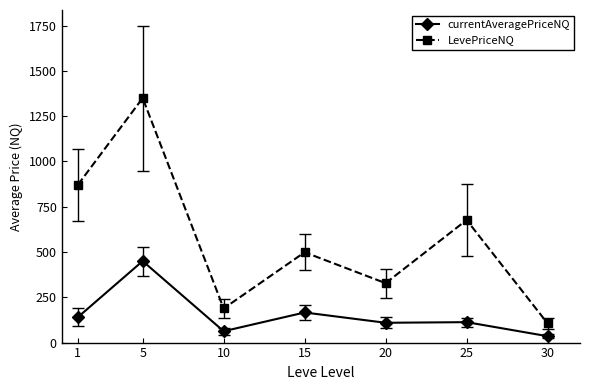

What is the maximum value shown in the chart?

1350.0